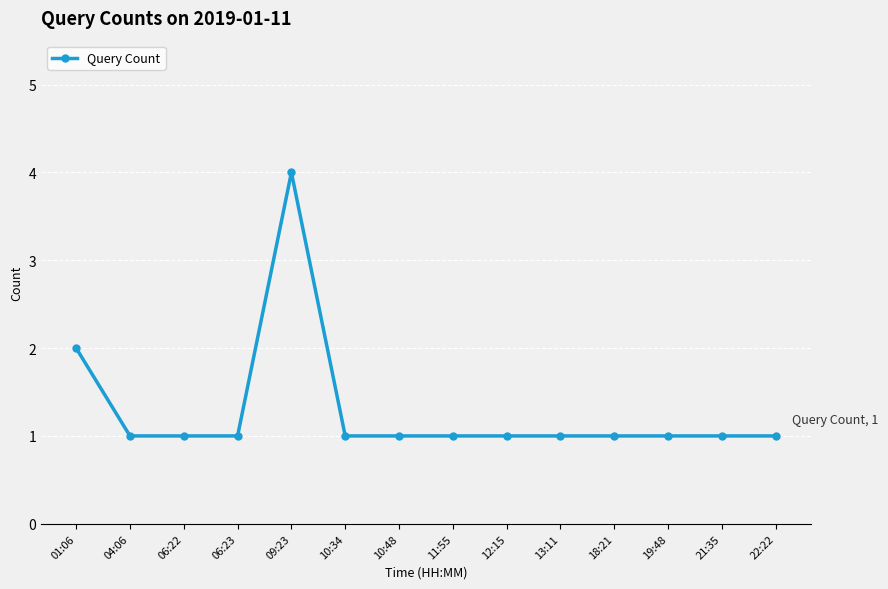

What is the value of the 11th point from the left?

1